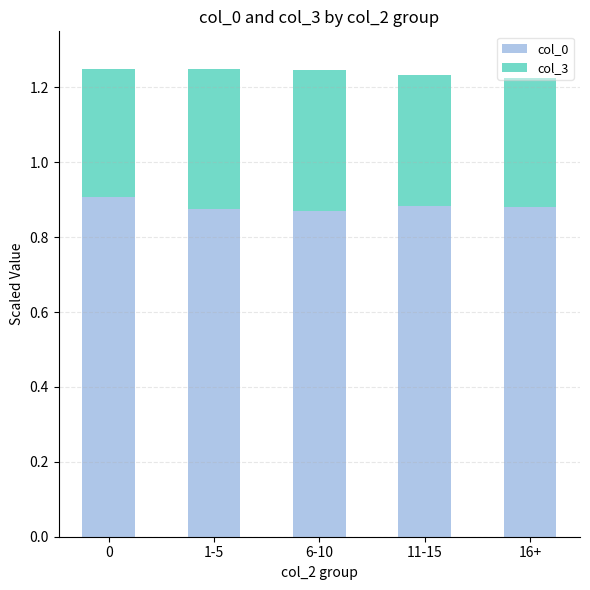

Does the chart contain stacked bars?

Yes